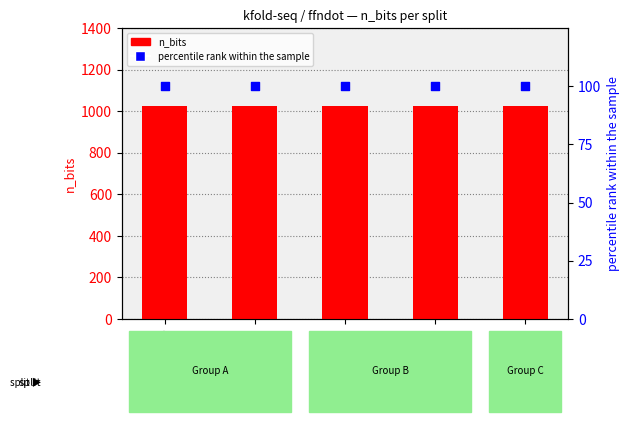

Which series reaches the maximum Y coordinate?

n_bits